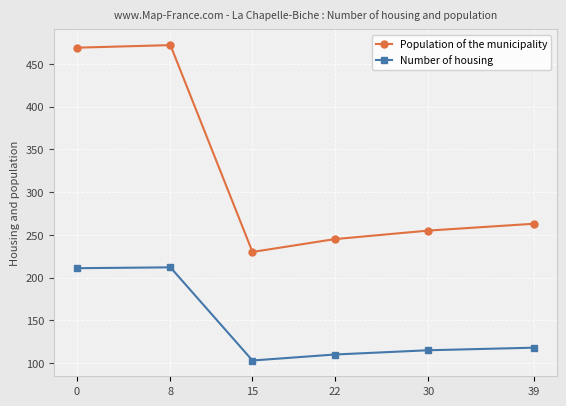

Does the chart have visible grid lines?

Yes